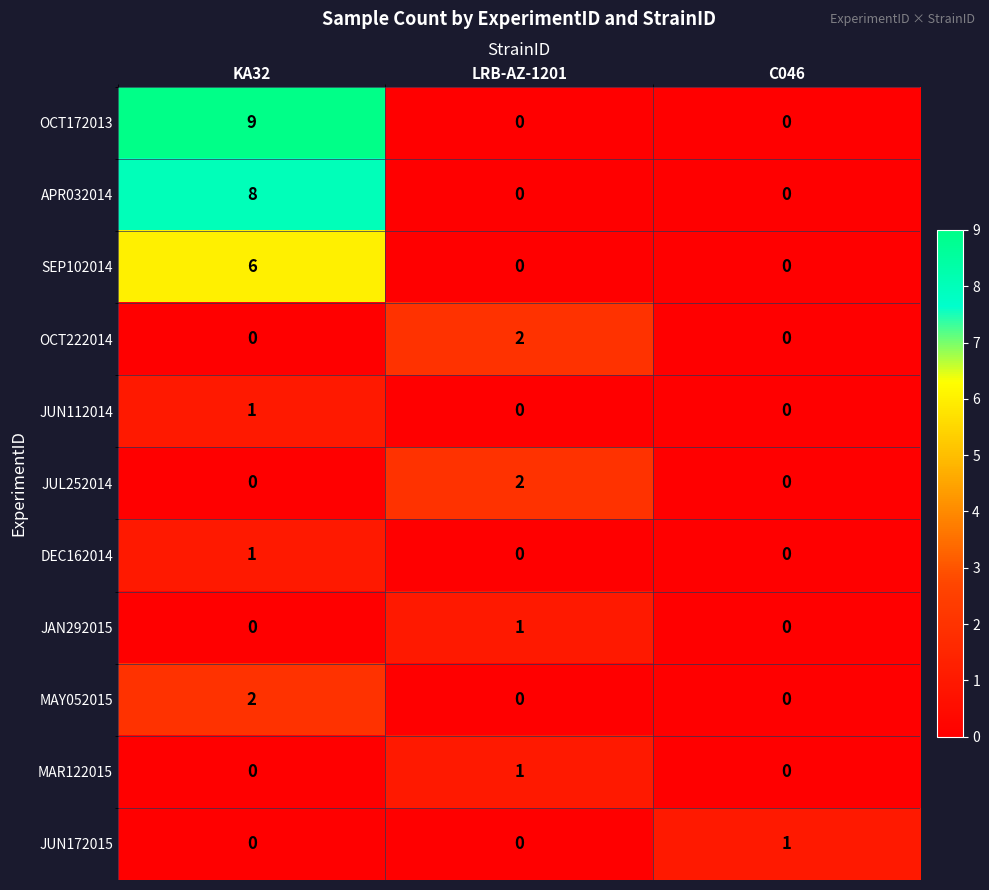

At which label does SEP102014 reach its peak?

KA32